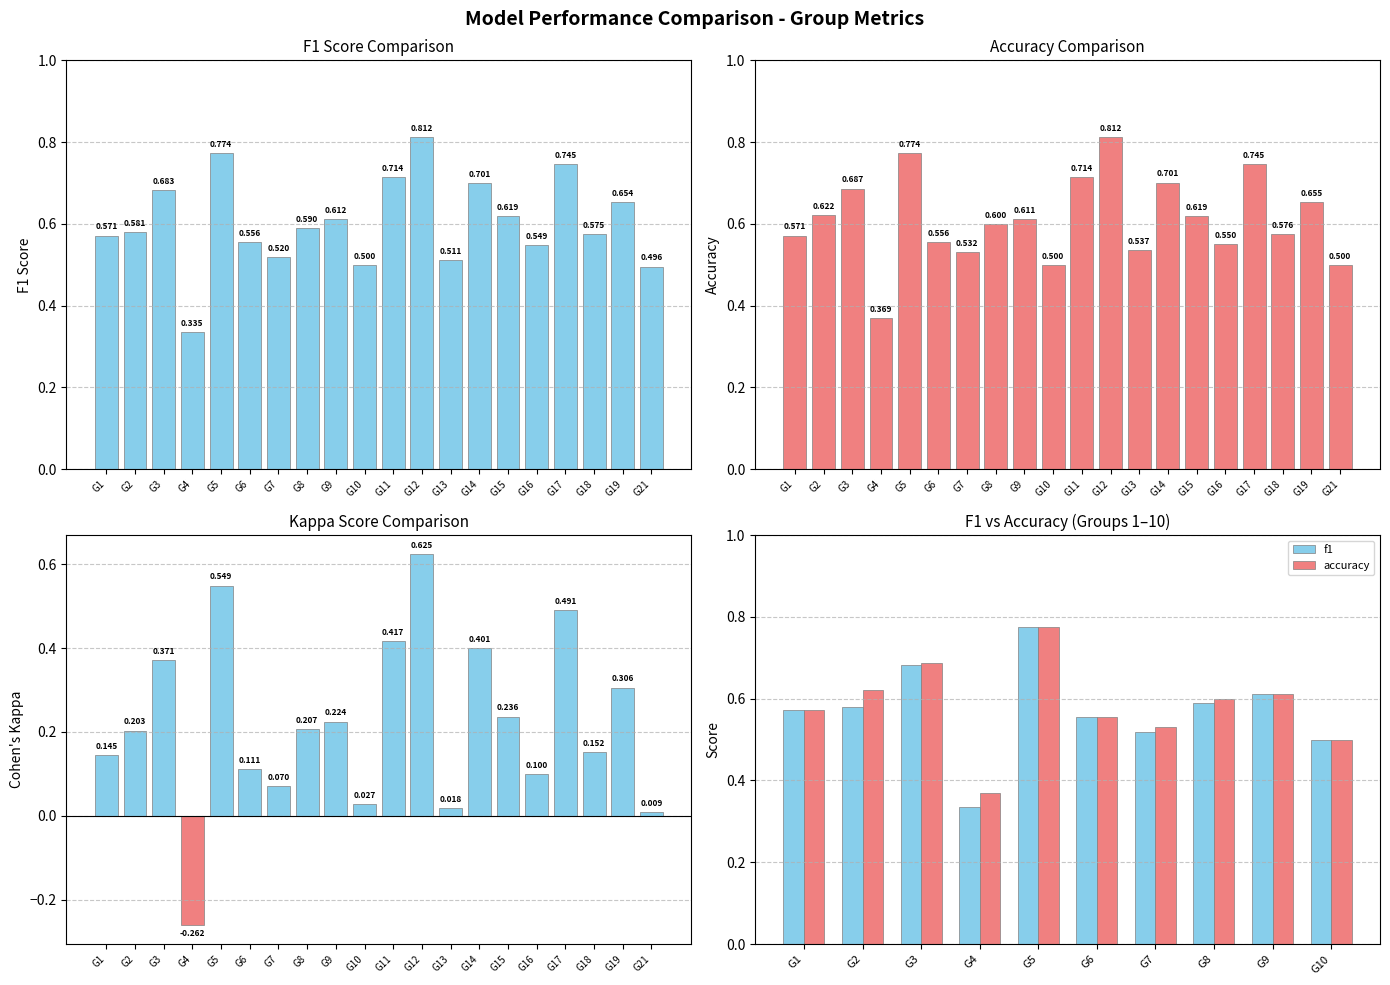

What is the value of the kappa bar at the 15th from the left?

0.2